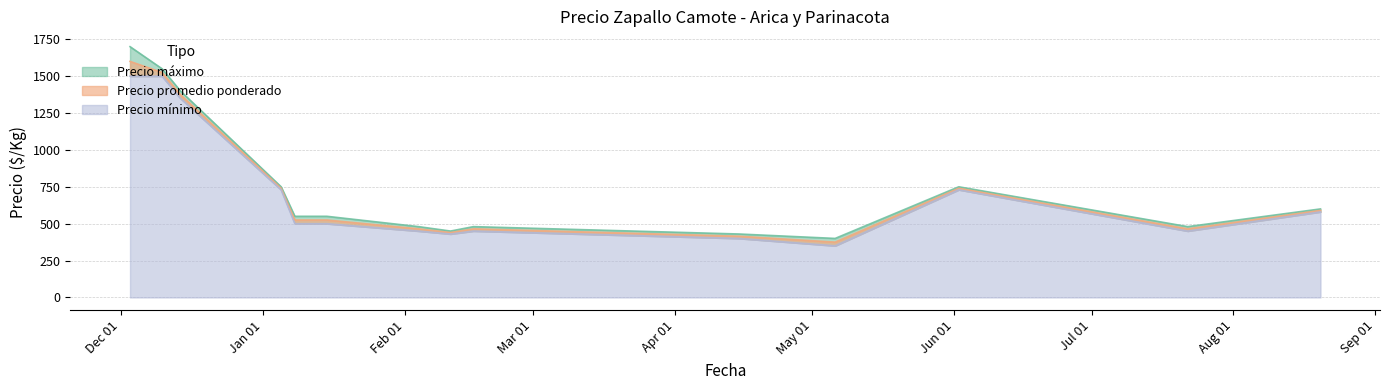

Between 2021-01-05 and 2020-12-03, which series saw the biggest shift?

Precio máximo